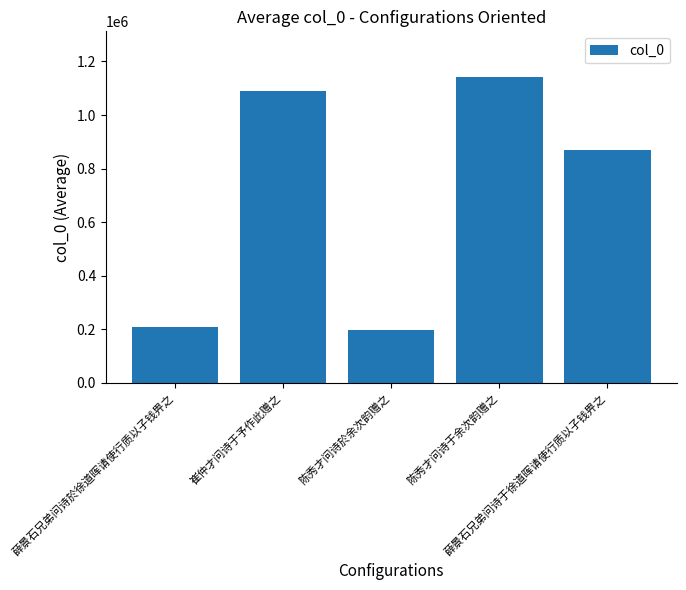

What is the ratio of the value at 崔仲才问诗于予作此赠之 to the value at 陈秀才问诗于余次韵赠之?

1.0